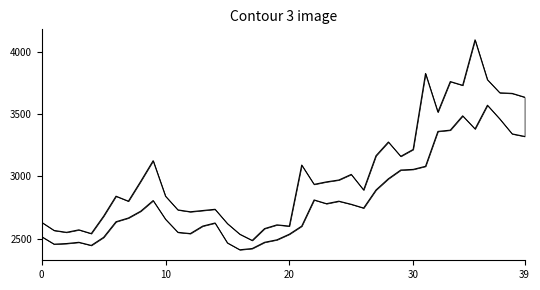

At how many categories does at least one series exceed 3772?

3